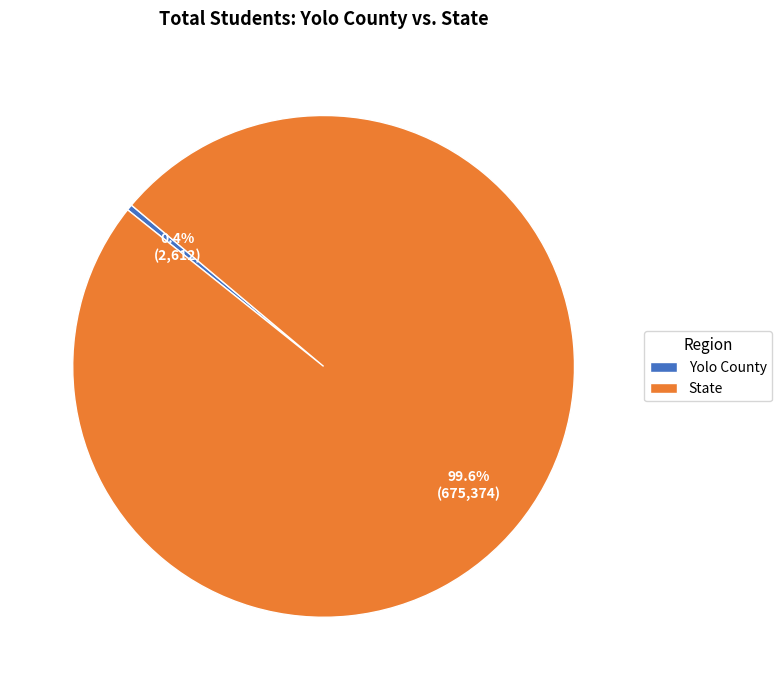

To the nearest percent, what is the average slice percentage?

50%